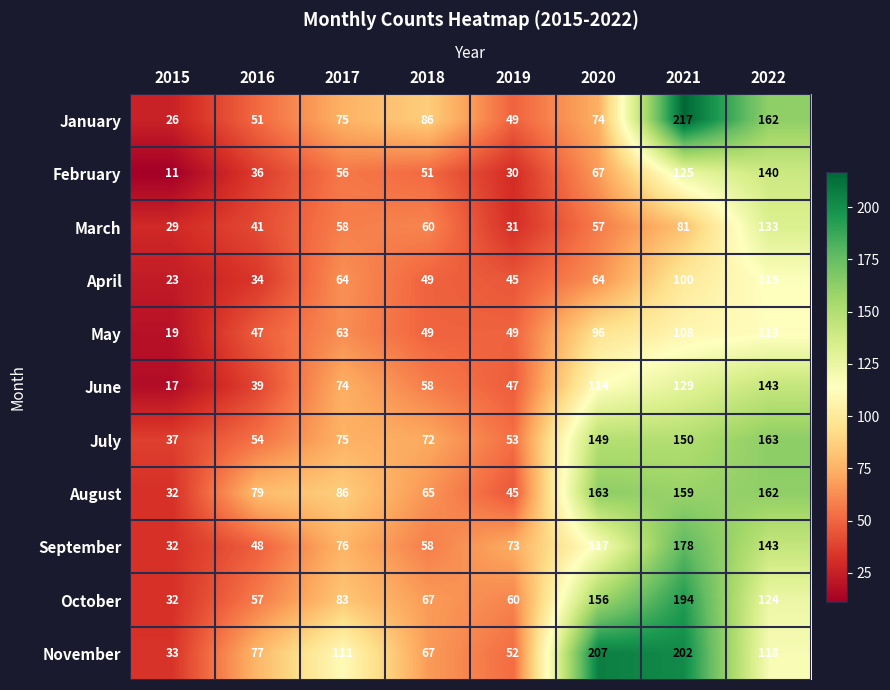

At 2016, list the series in order from smallest to largest.

April, February, June, March, May, September, January, July, October, November, August